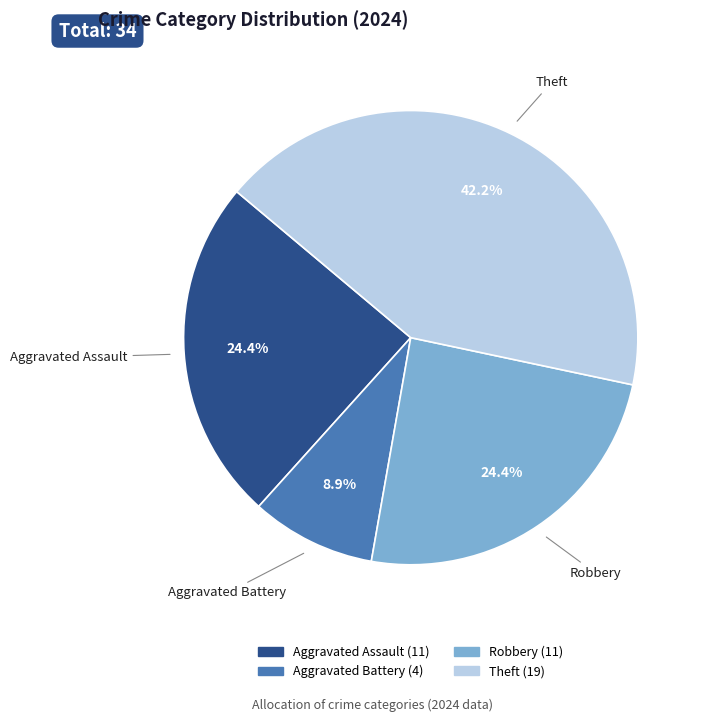

To the nearest percent, what portion does Theft represent?

42%